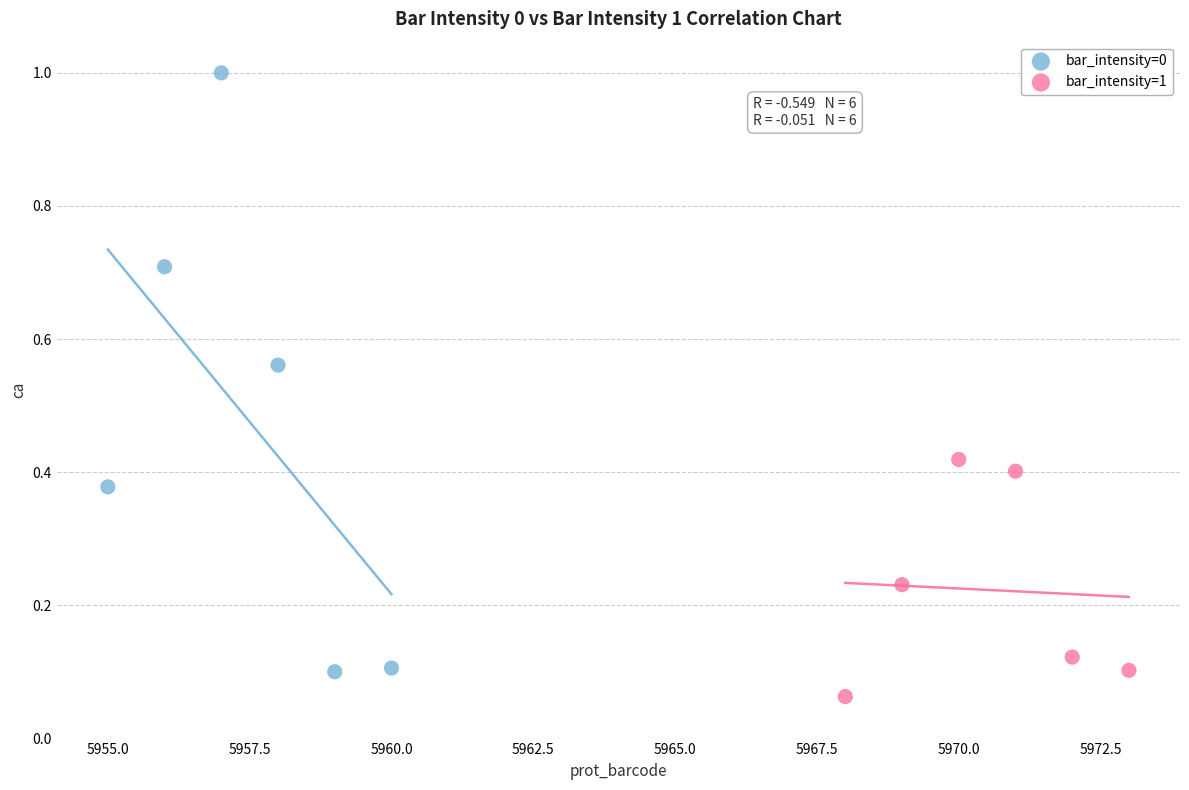

Which series has the widest spread of Y values?

bar_intensity=0